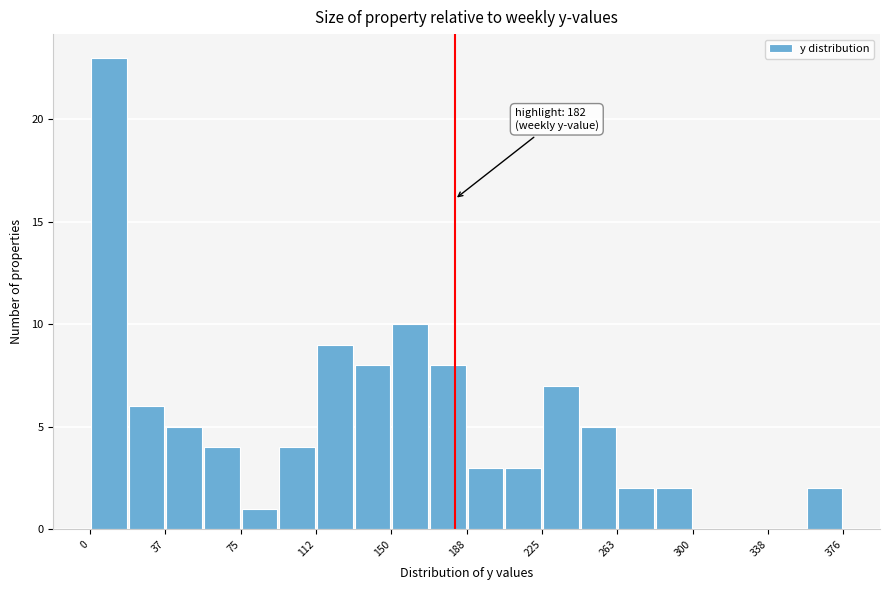

Around what value on the x-axis is the tallest bar? Give the approximate position of its centre, as read against the axis.

10